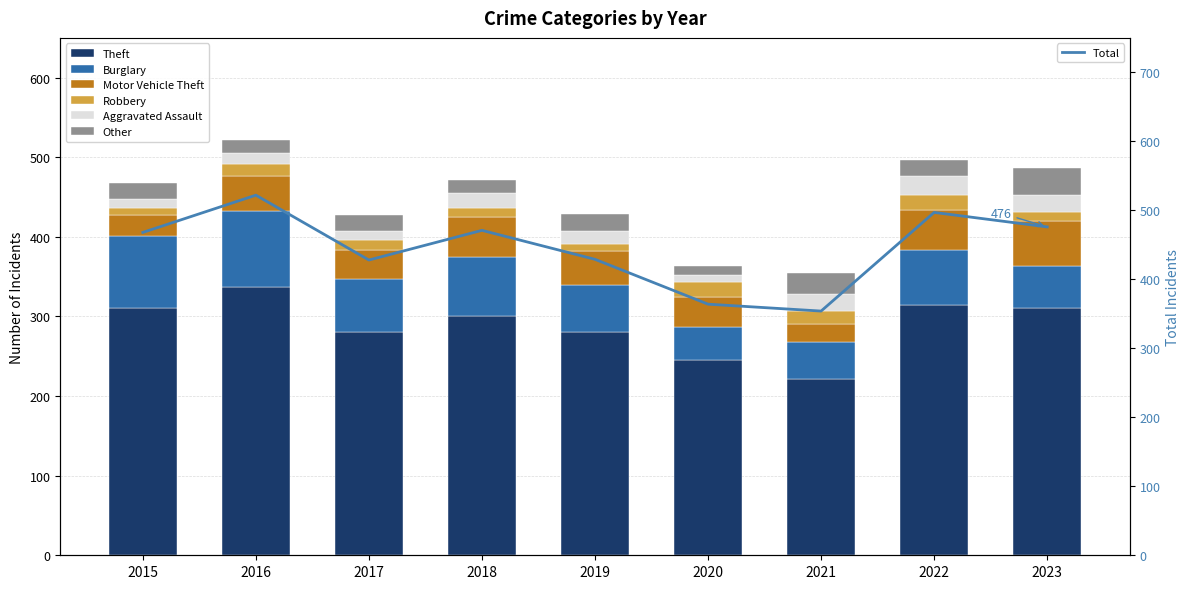

What is the difference between the Theft values at 2016 and 2023?

26